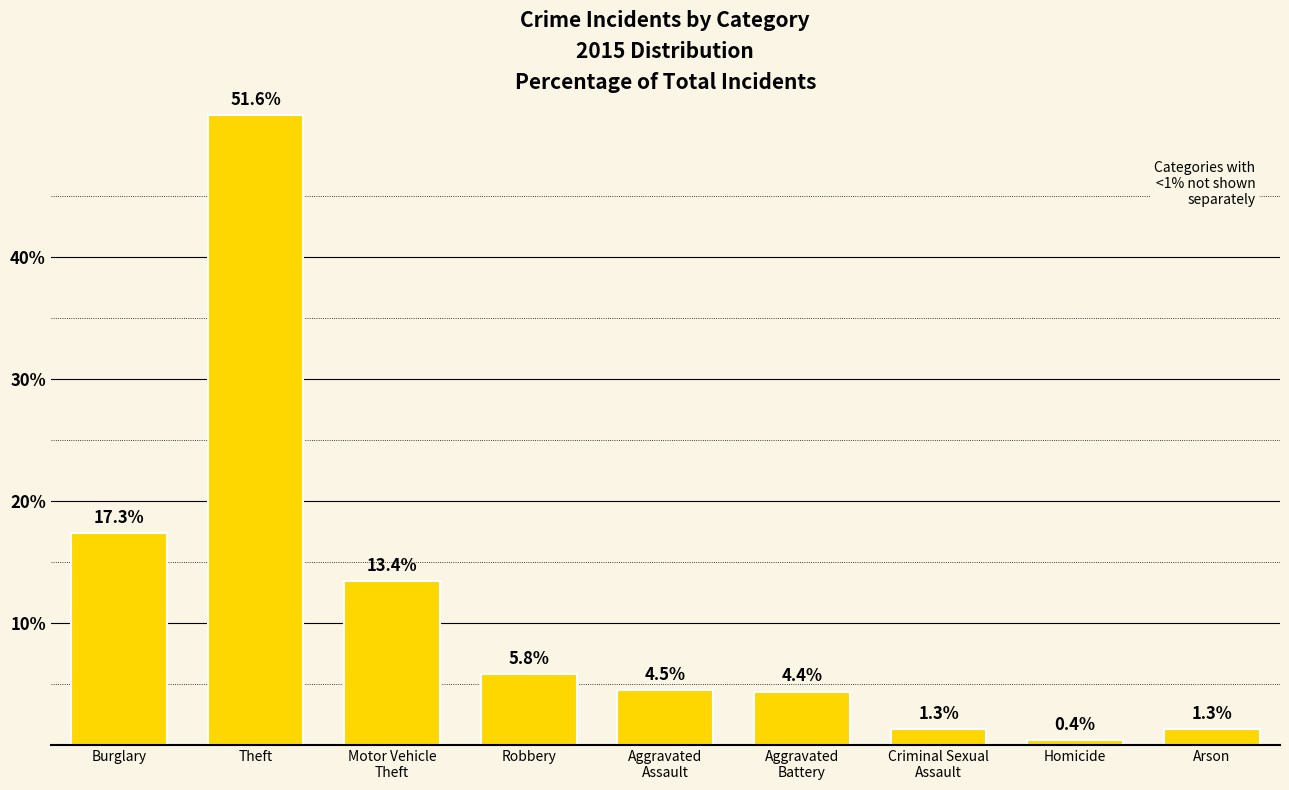

What is the ratio of the value at Burglary to the value at Theft?

0.3